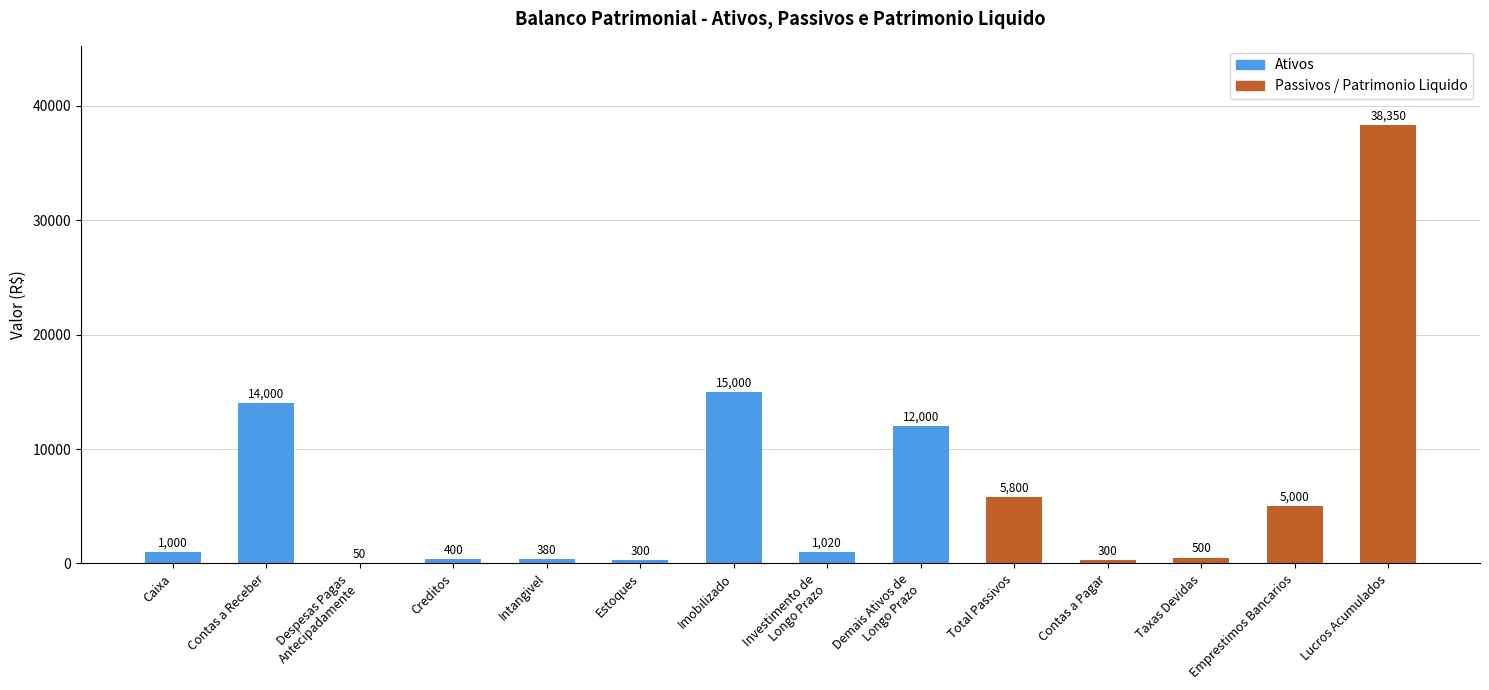

What value does the data have at Creditos, to the nearest 100?

400